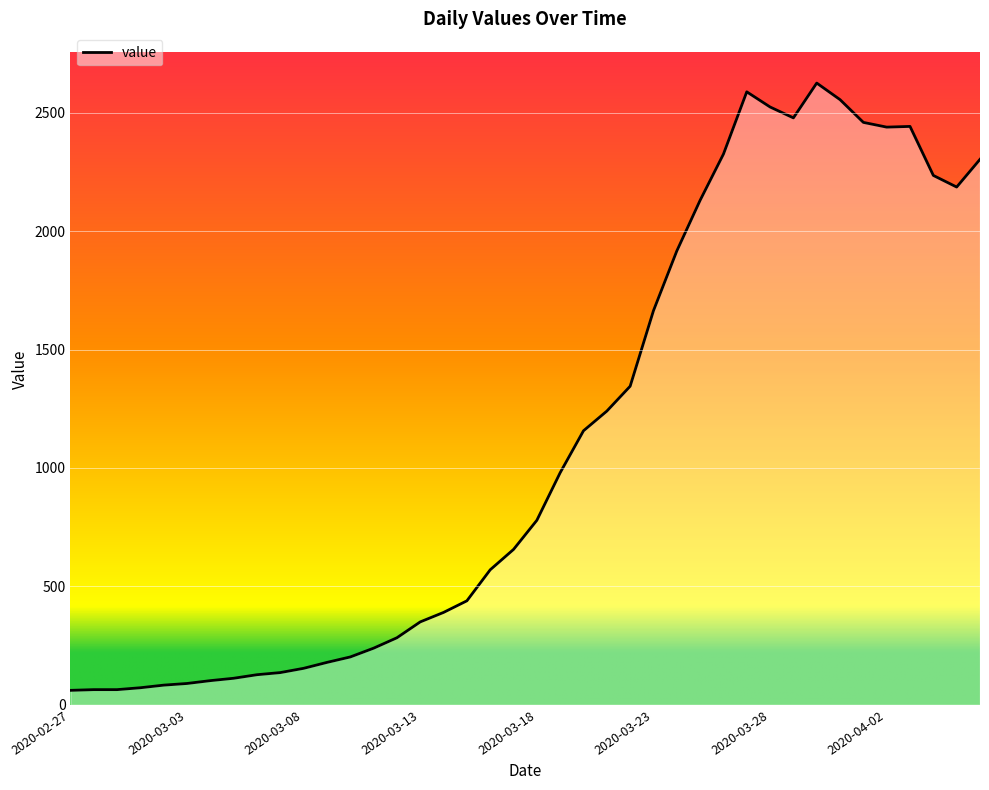

What is the greatest value displayed?

2625